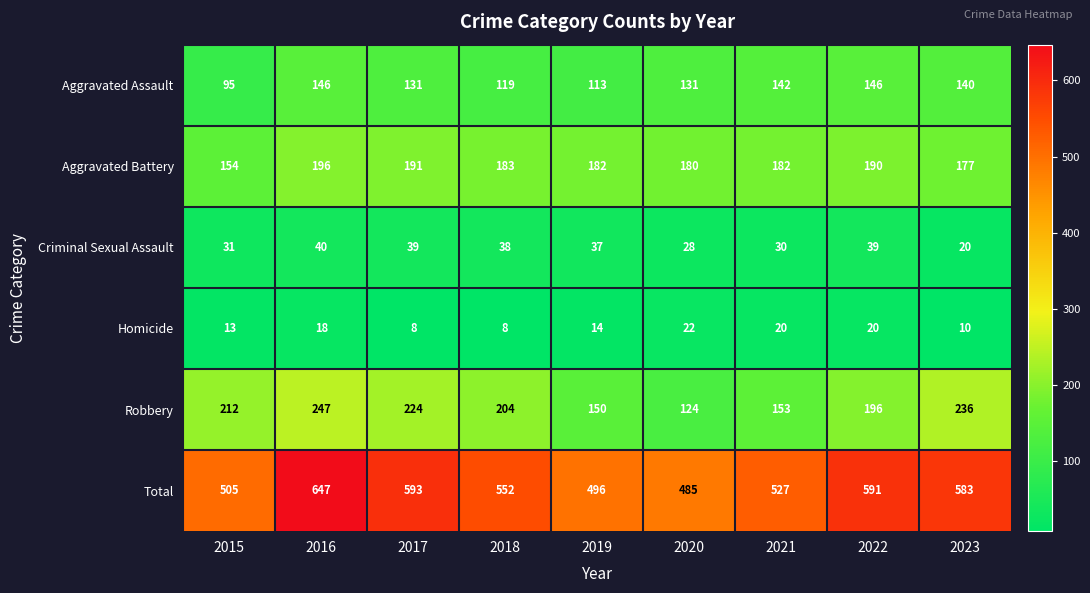

What is the difference between the second highest and minimum values in the Criminal Sexual Assault series?

19